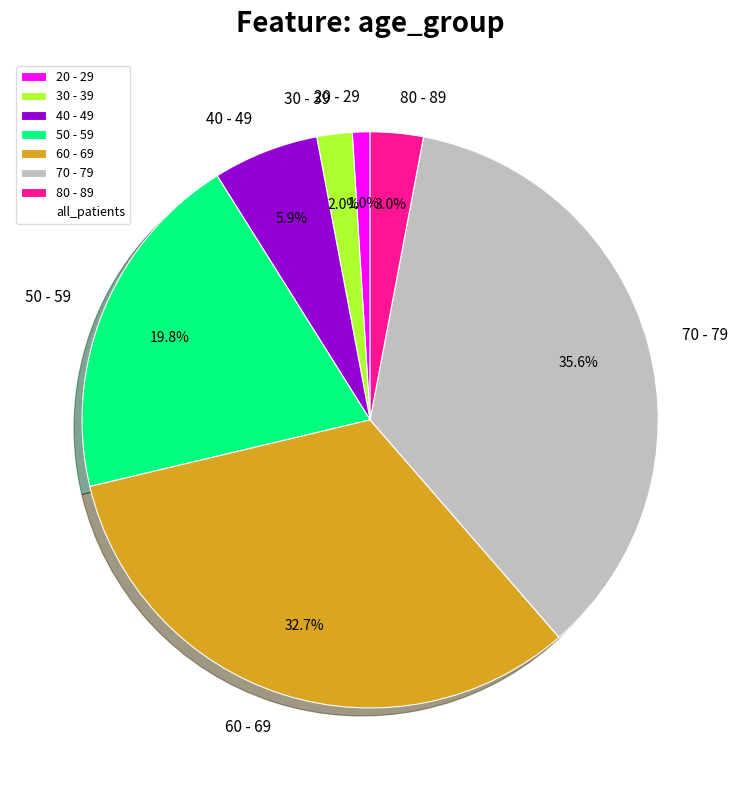

To the nearest percent, what portion does 40 - 49 represent?

6%